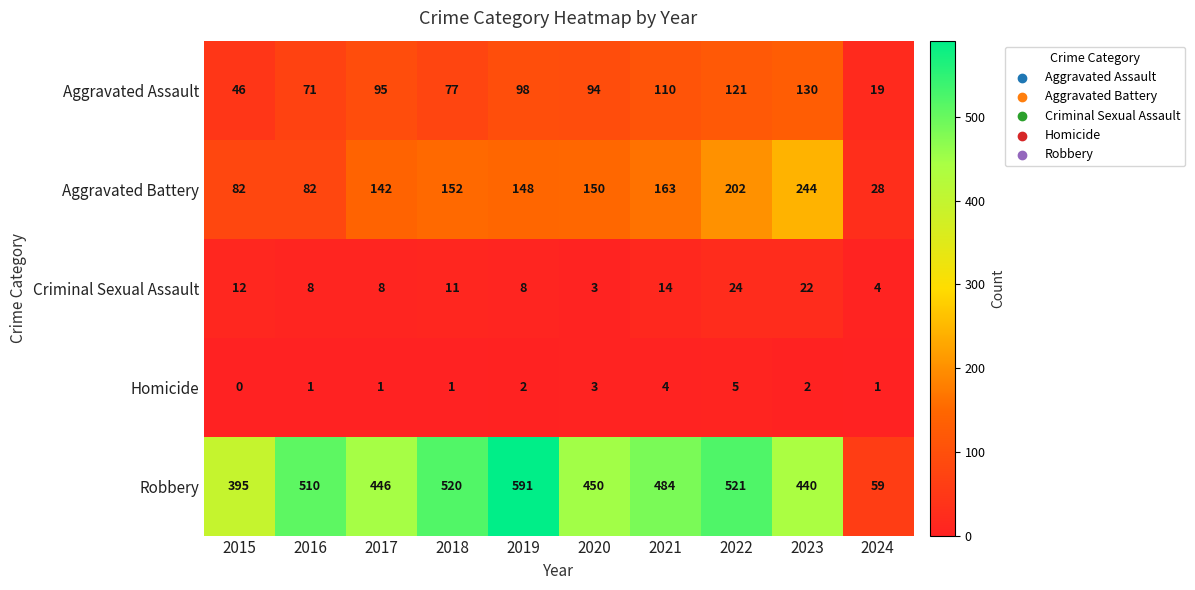

What is the sum of all Robbery values?

4416